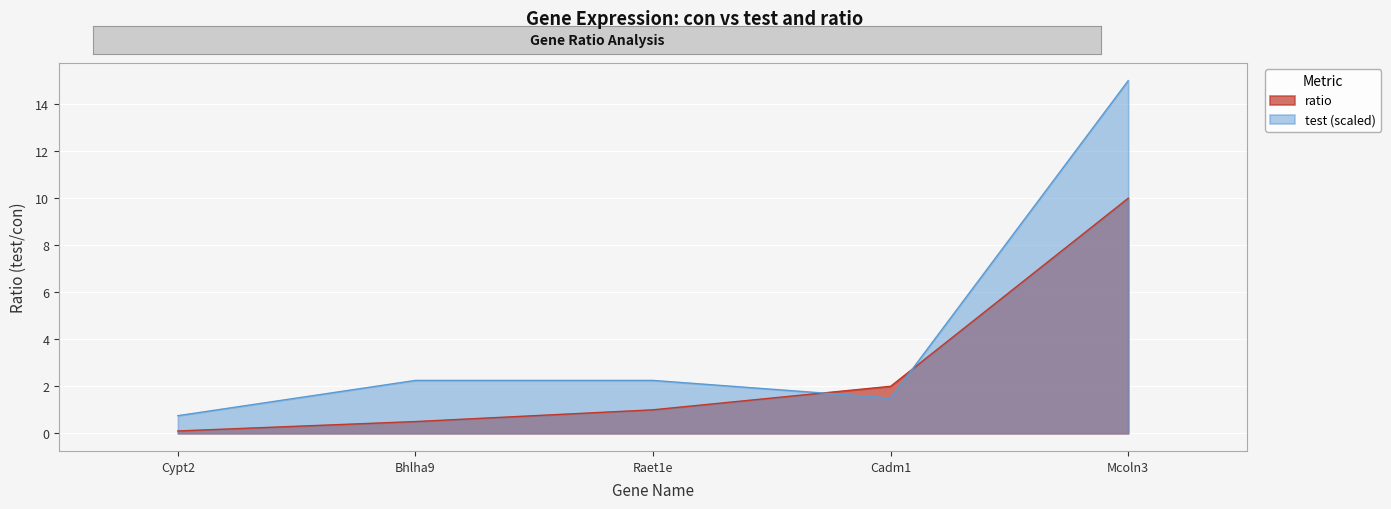

Rank the categories by test value from highest to lowest.

Mcoln3, Bhlha9, Raet1e, Cadm1, Cypt2